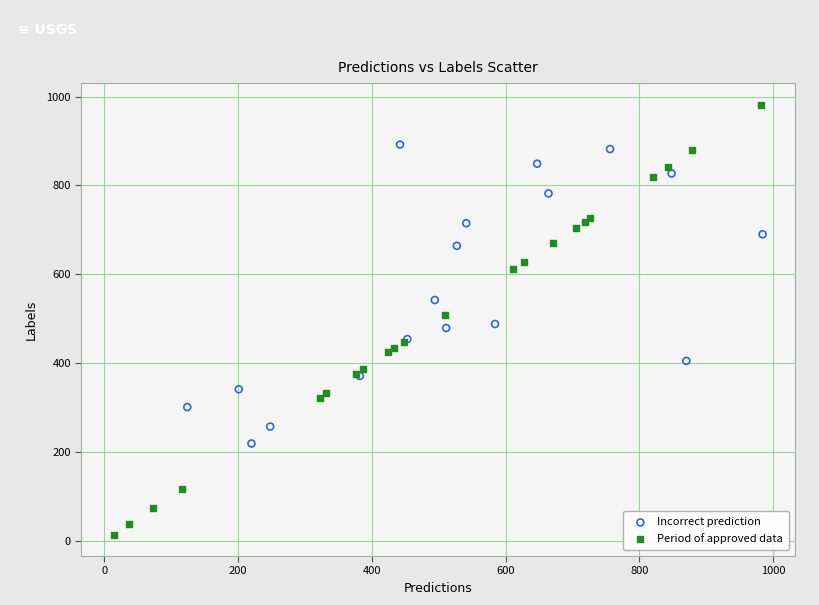

Which series contains the lowest Y value?

Period of approved data